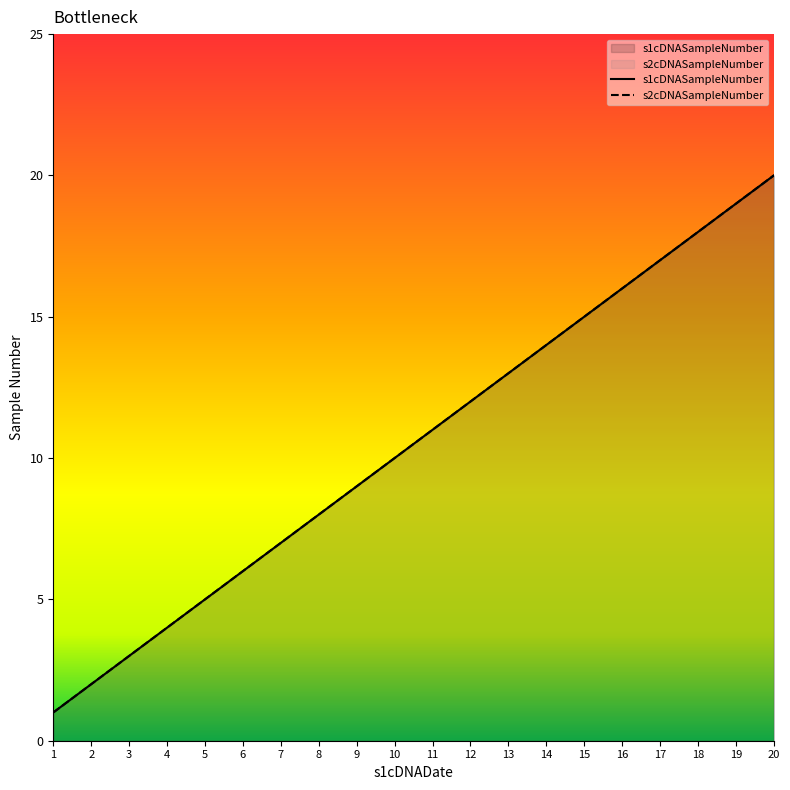

Read the s2cDNASampleNumber value at 4.

4